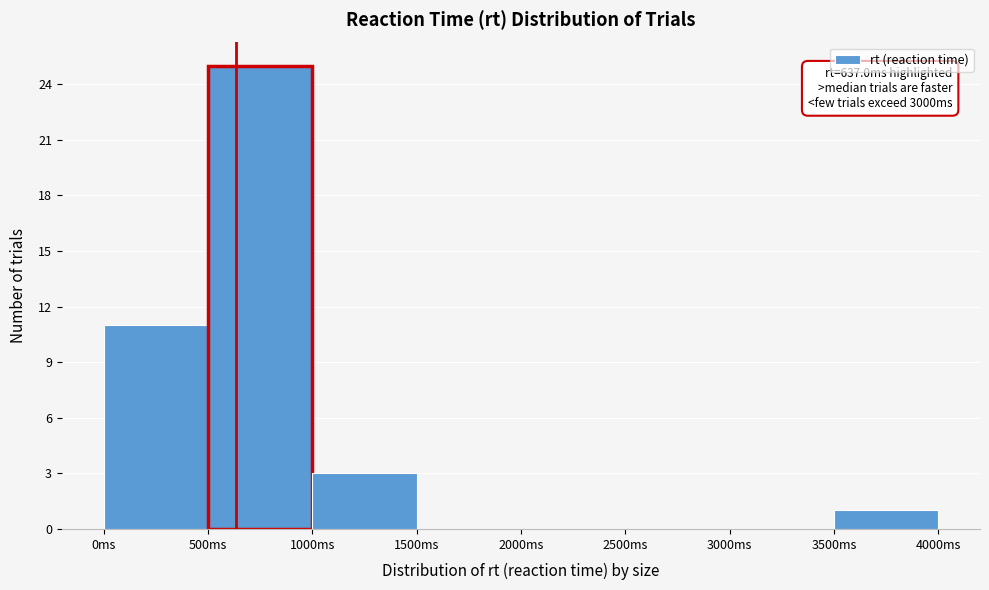

Over which range of the x-axis is the bar tallest?

500 to 1000